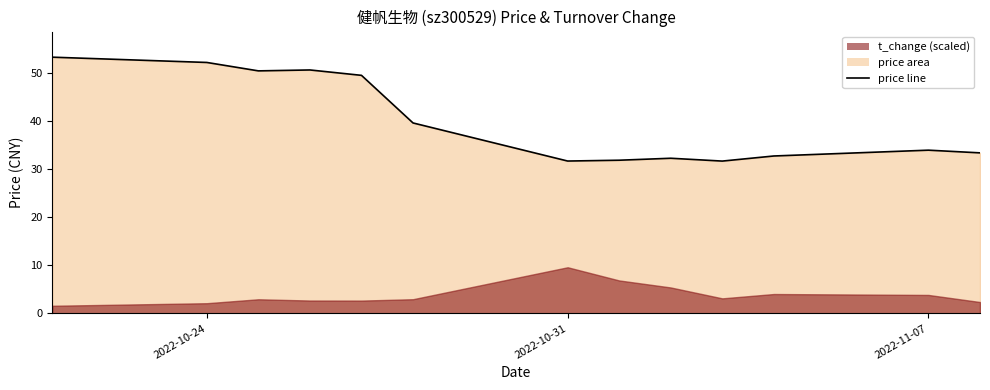

The chart shows a value of 24.5 at 2022-10-24. True or false?

False